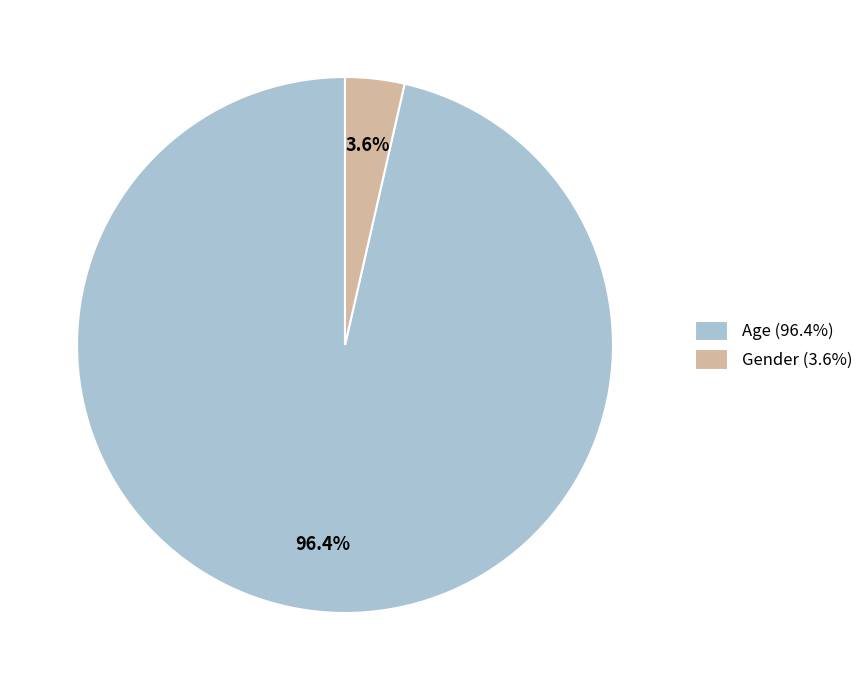

Do Gender and Age together represent more than half of the pie?

Yes